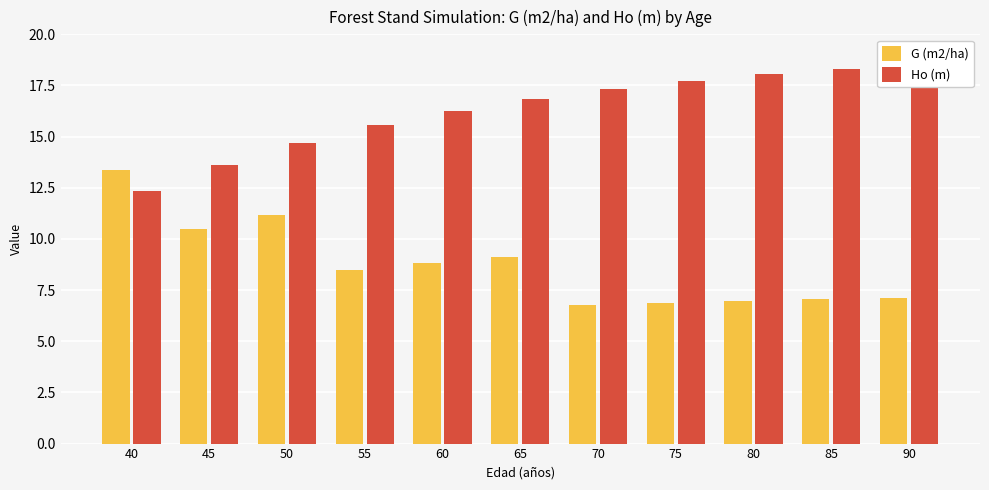

What is the value of the G (m2/ha) bar at the 11th from the left?

7.1